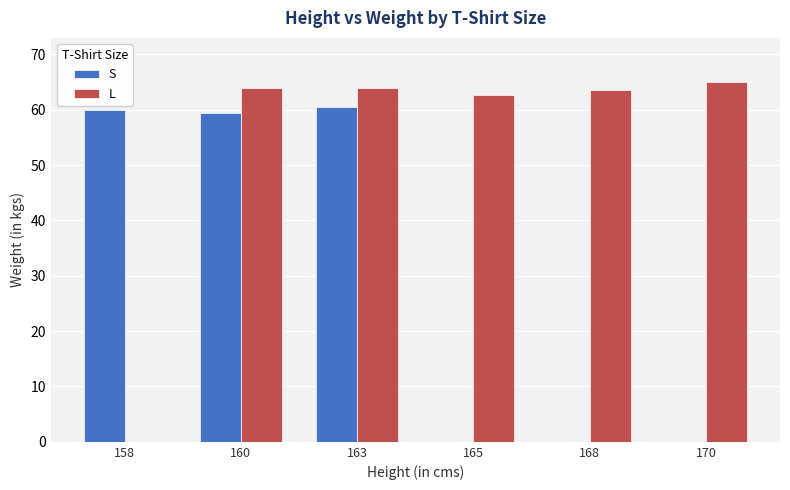

True or false: S has a value of 28.2 at 165.

False